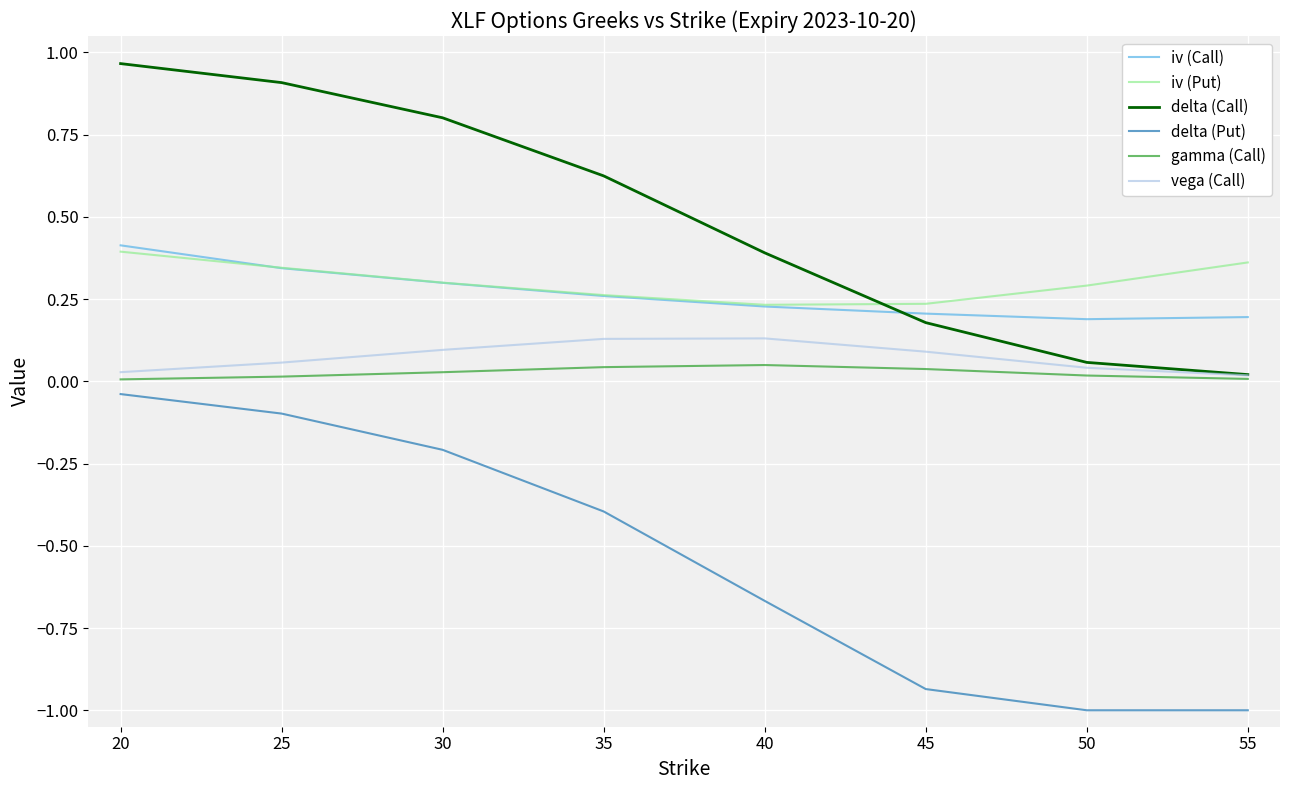

Which series has the largest total across all categories?

delta (Call)